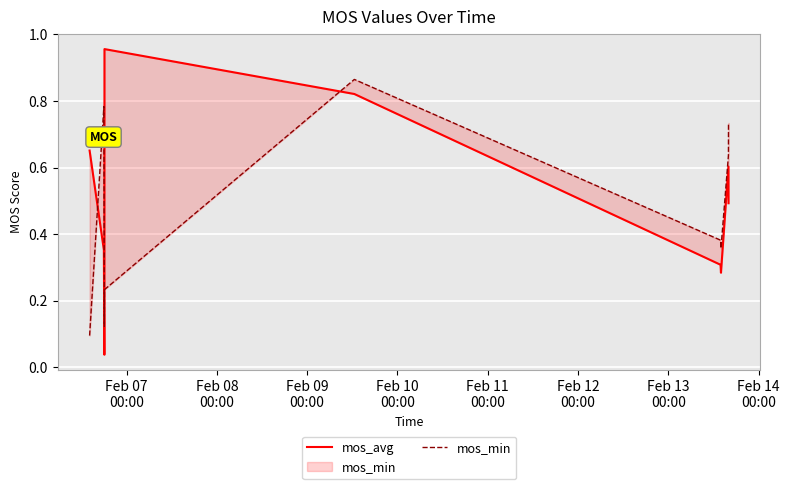

How many lines are shown in the chart?

2